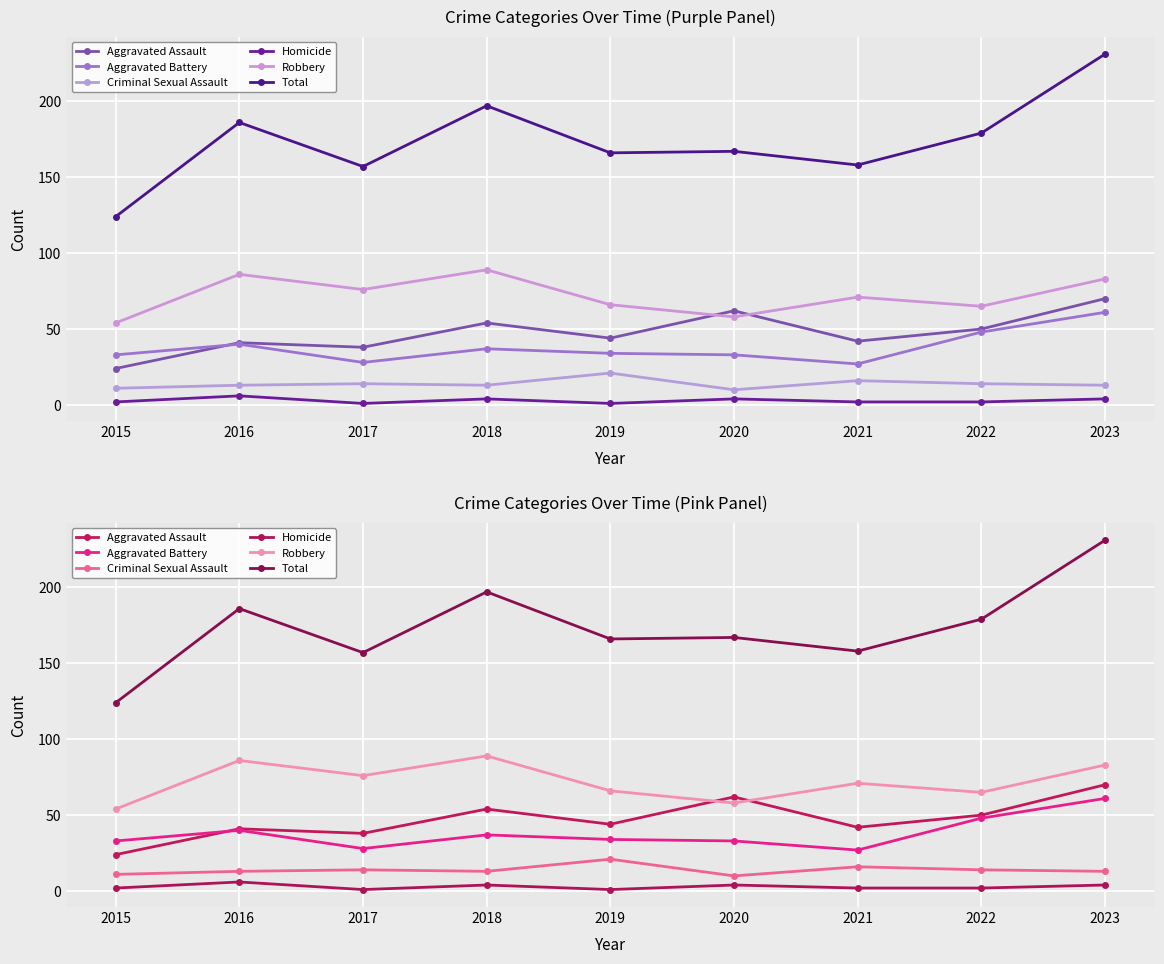

How many values in the Aggravated Assault series are below 44?

4